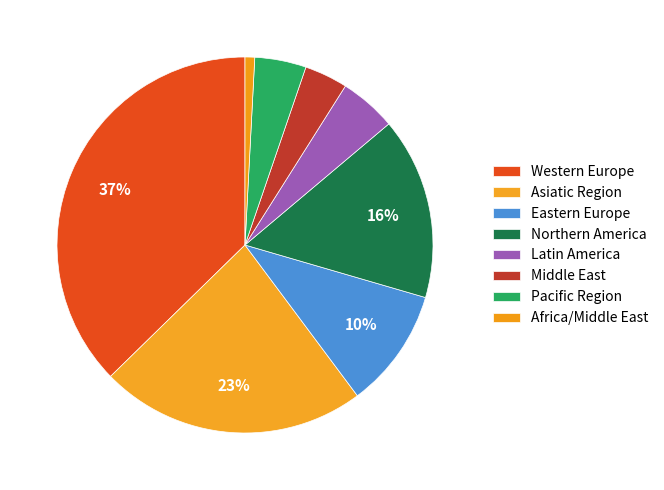

To the nearest percent, what is the combined percentage of Eastern Europe and Africa/Middle East?

11%